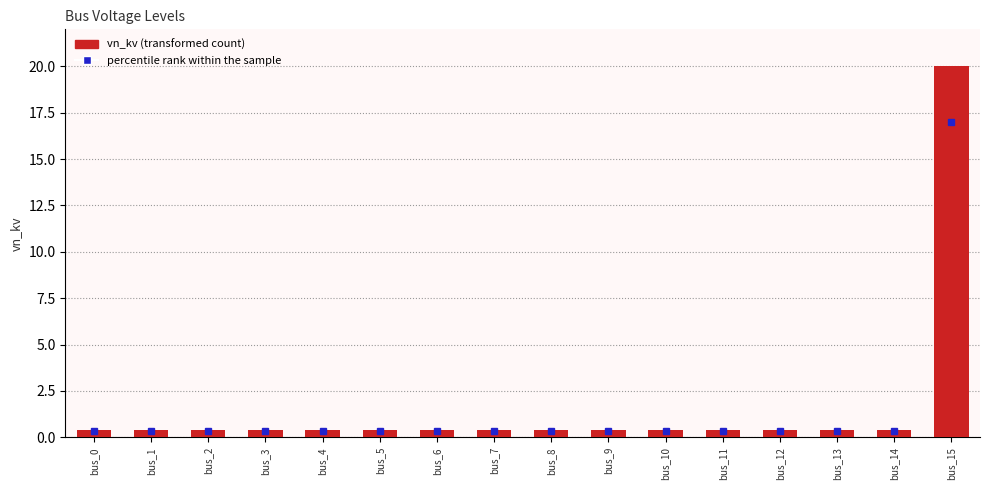

What is the value of the 3rd bar from the left?

0.4